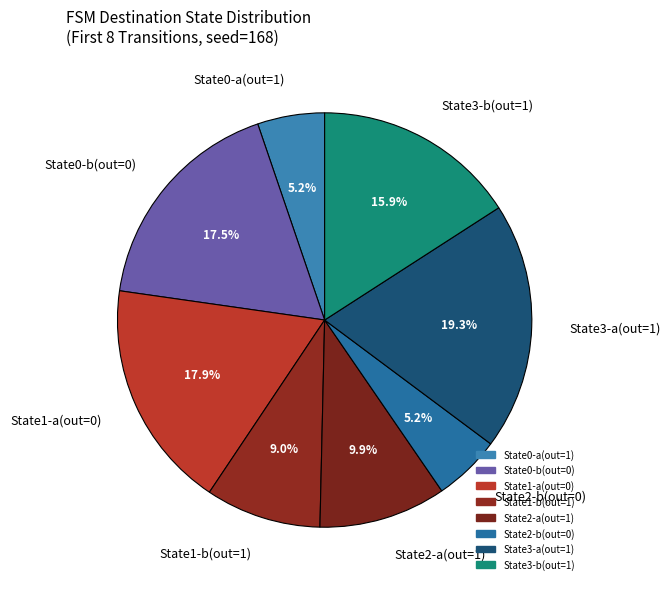

How much of the chart is everything except State3-b(out=1)?

84.1%